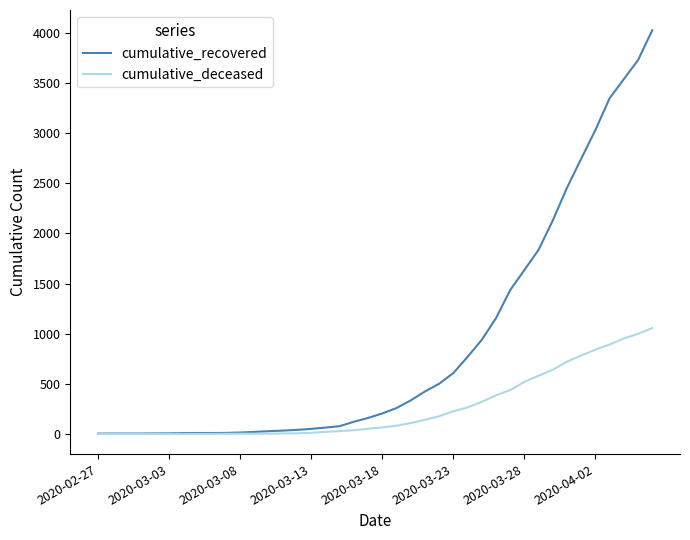

Which series has the widest spread of values?

cumulative_recovered